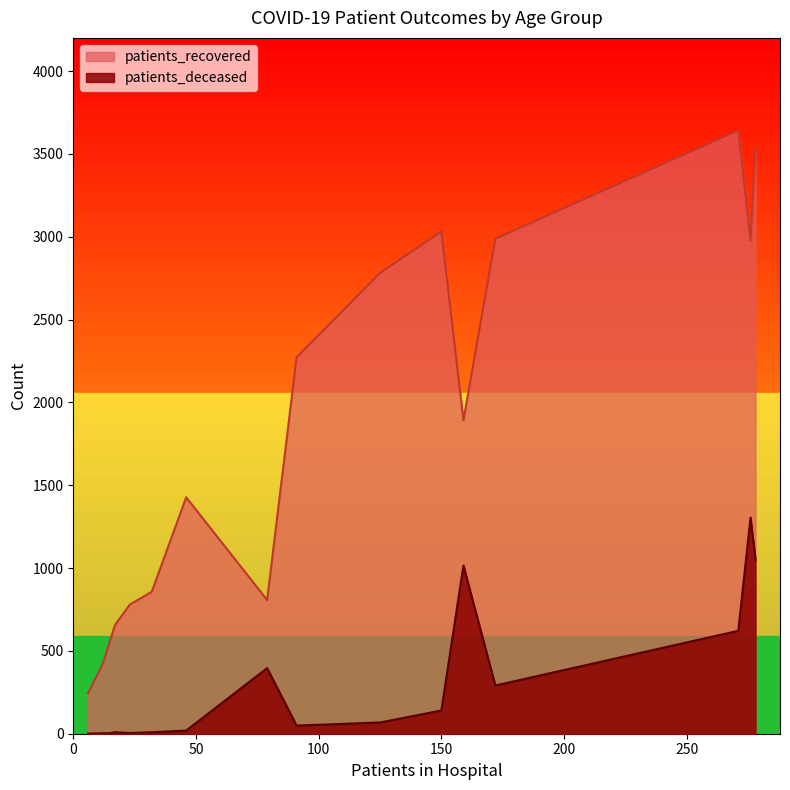

What is the maximum value shown in the chart?

3642